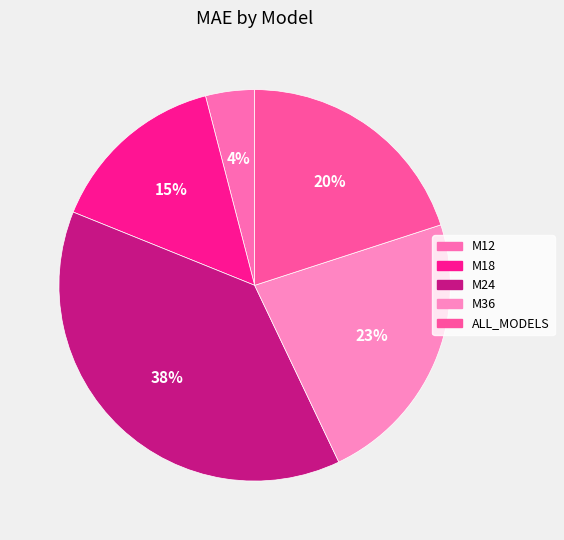

Rank the categories by value from highest to lowest.

M24, M36, ALL_MODELS, M18, M12